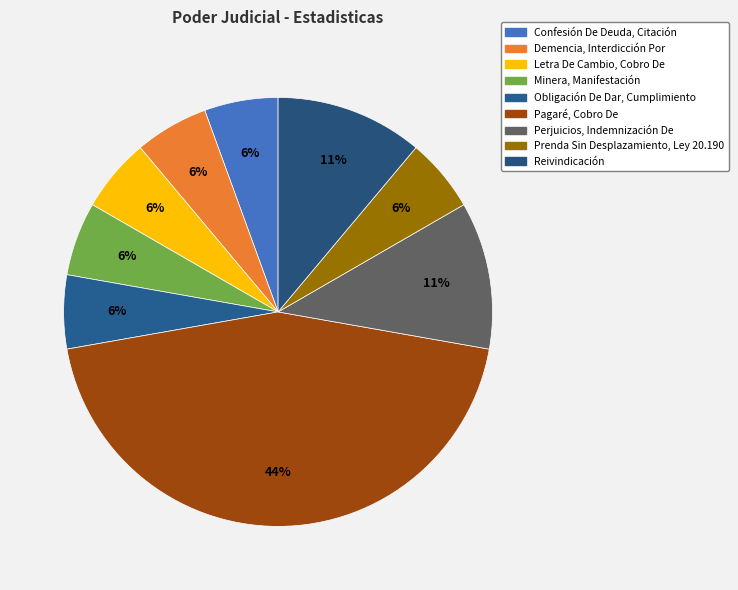

How many segments does this pie chart have?

9